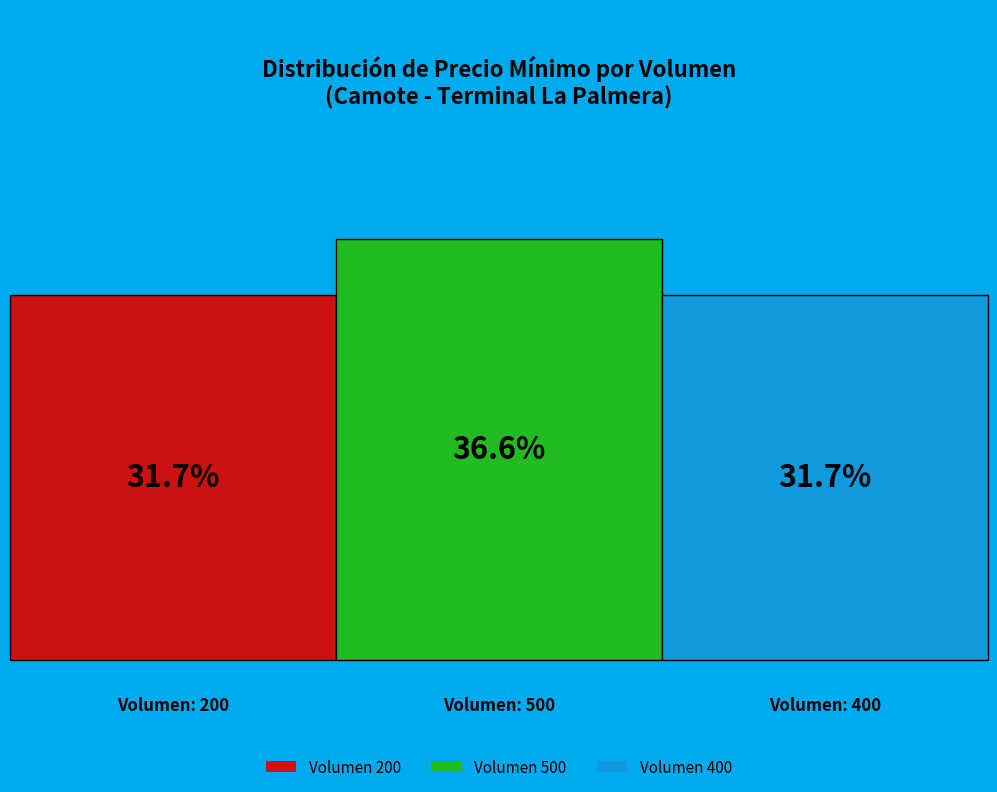

The 200 slice represents 32% of the pie. True or false?

True